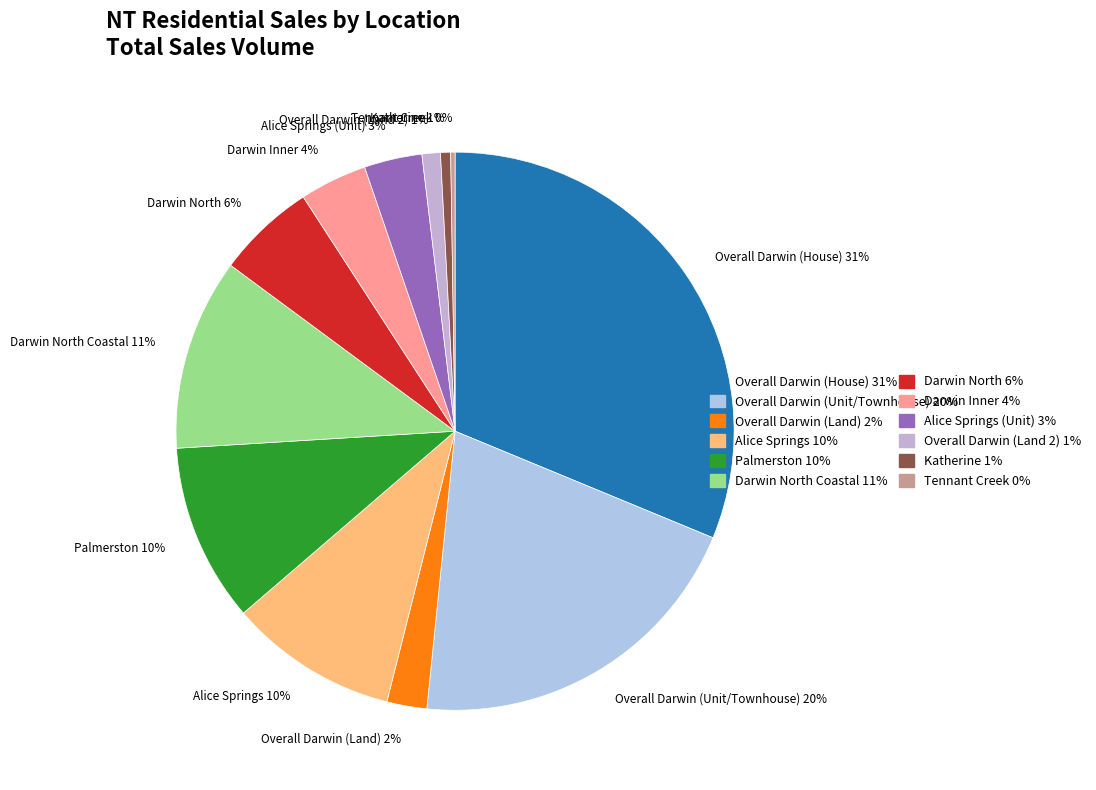

Does any single category account for the majority?

No